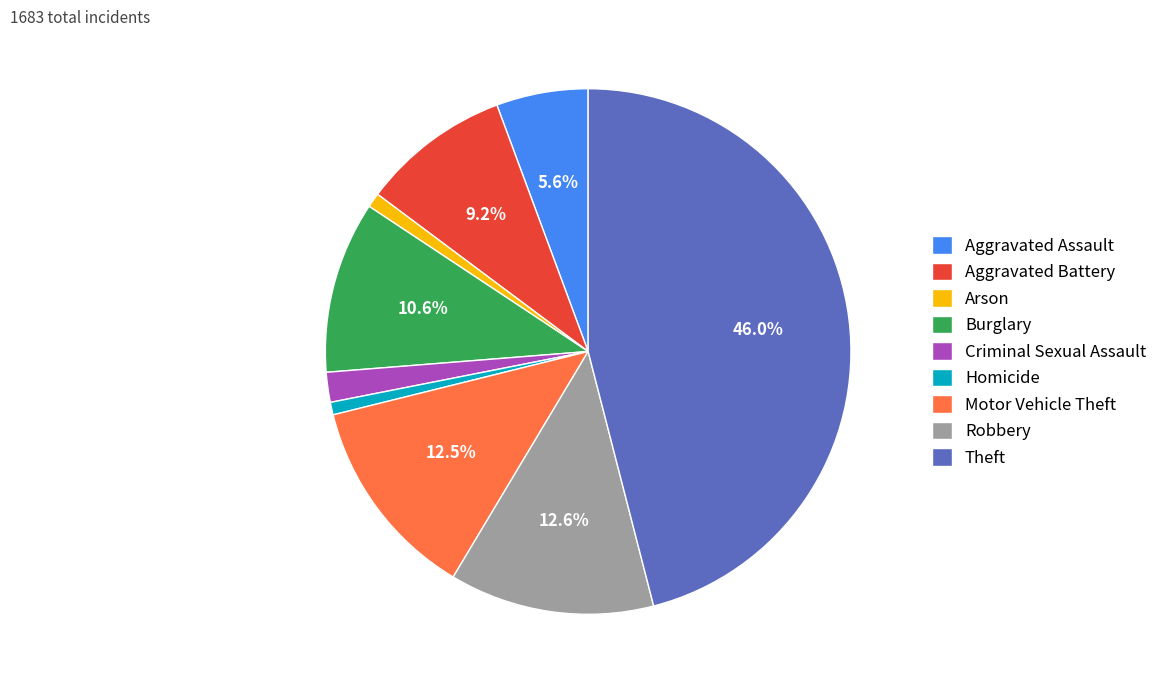

True or false: Robbery accounts for 1% of the total.

False